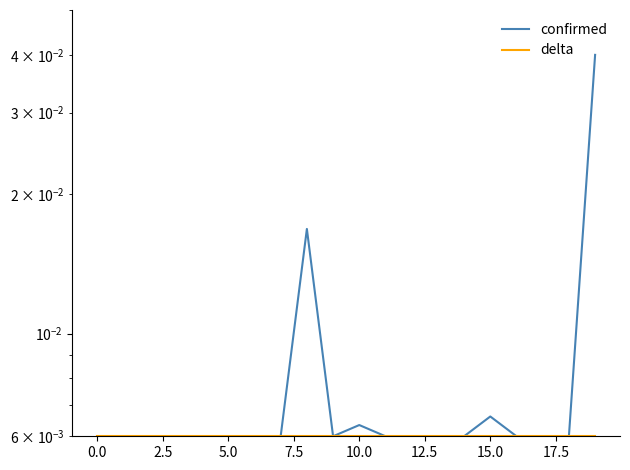

Which has a higher value, 16 or 17?

16